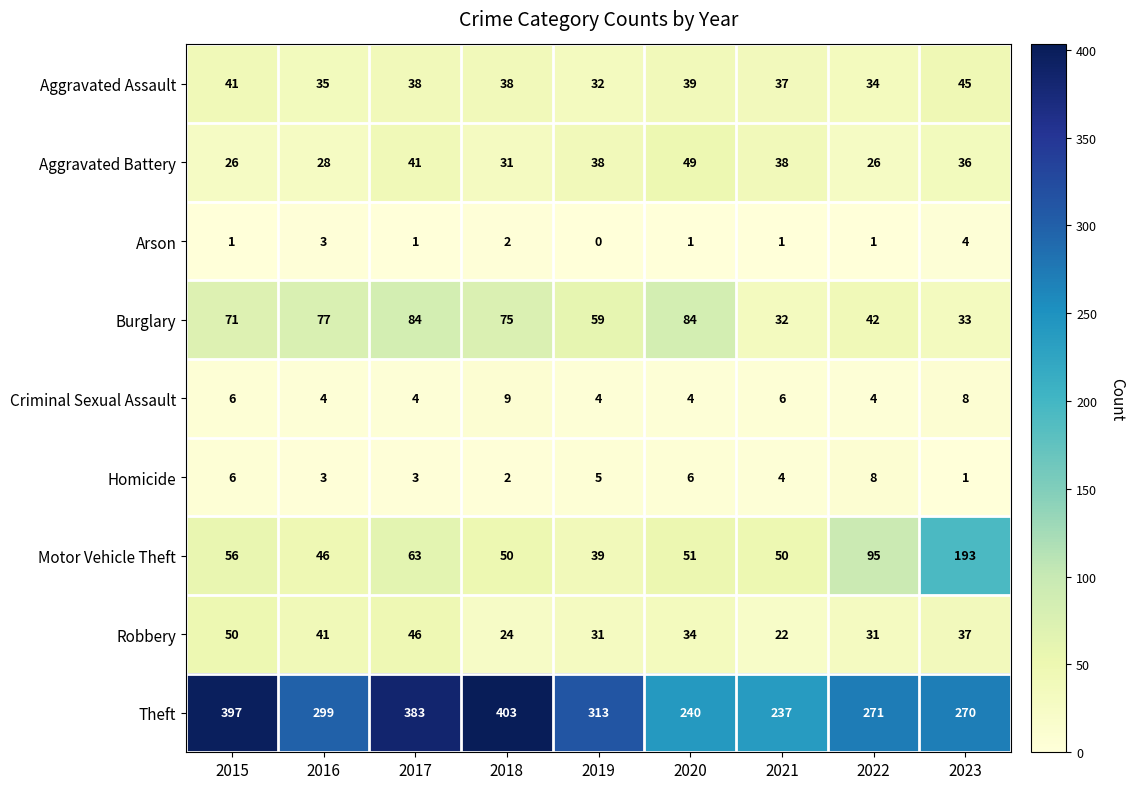

Which category has the highest value in the Arson series?

2023